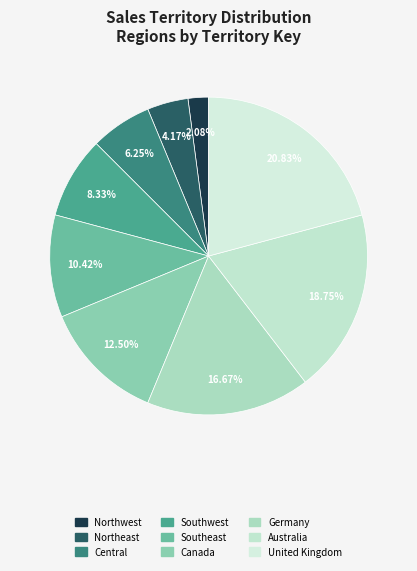

How many segments does this pie chart have?

9